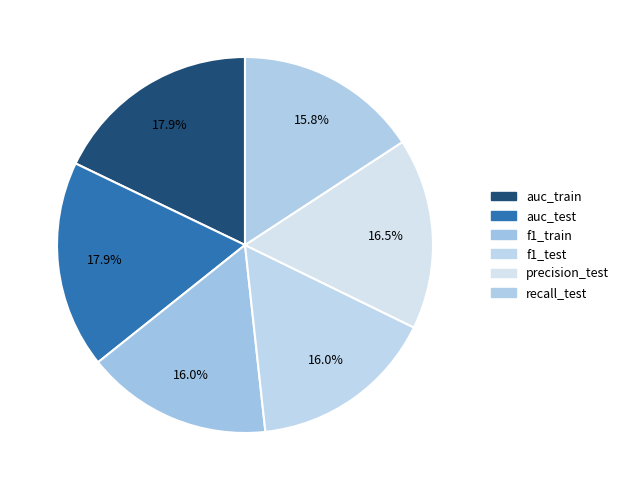

Between f1_train and f1_test, which is larger?

f1_test